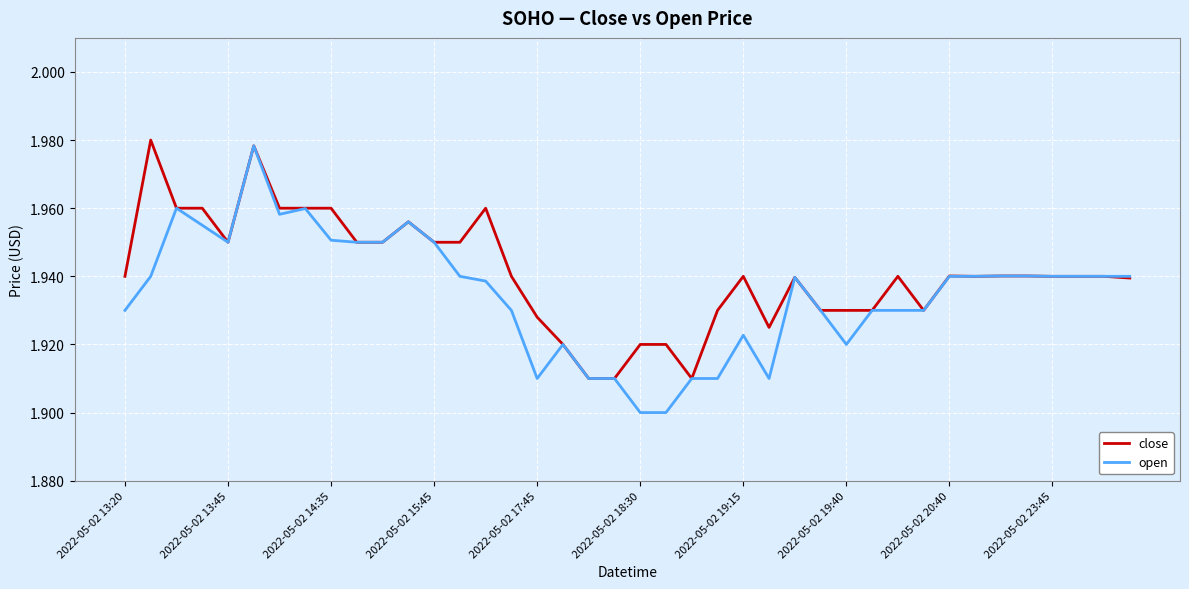

How many lines are shown in the chart?

2